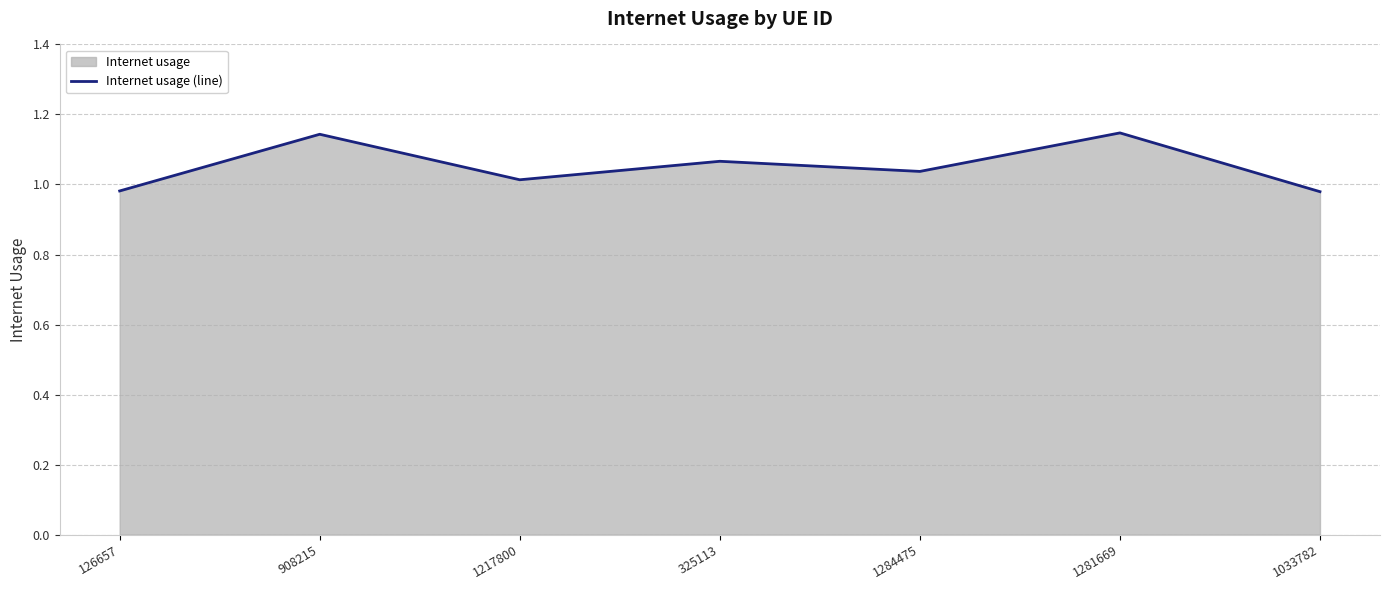

What position from the right is 1281669?

2